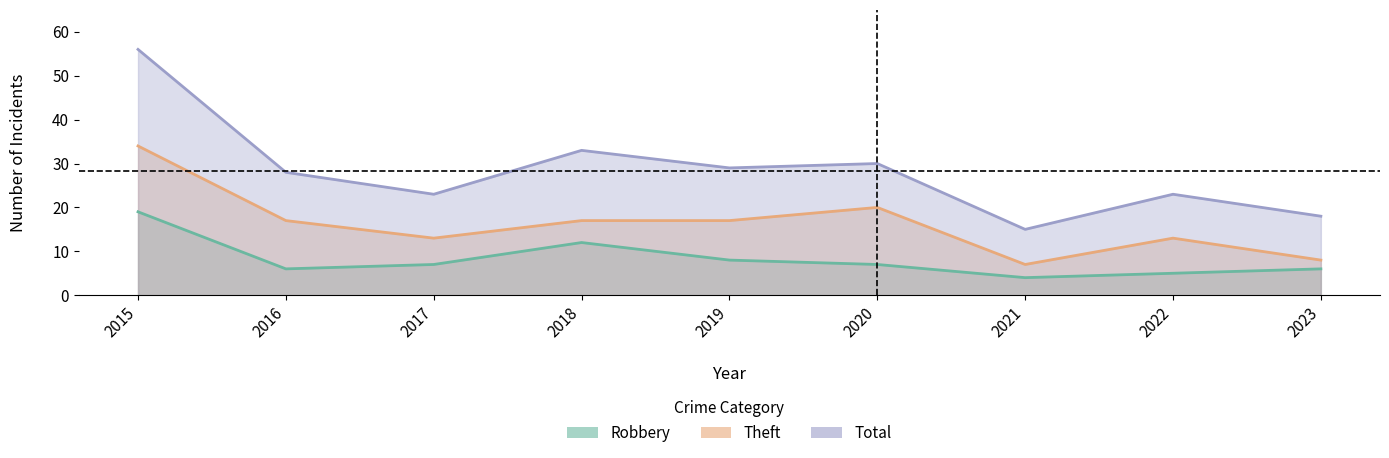

List the series in order of their peak value, highest first.

Total, Theft, Robbery